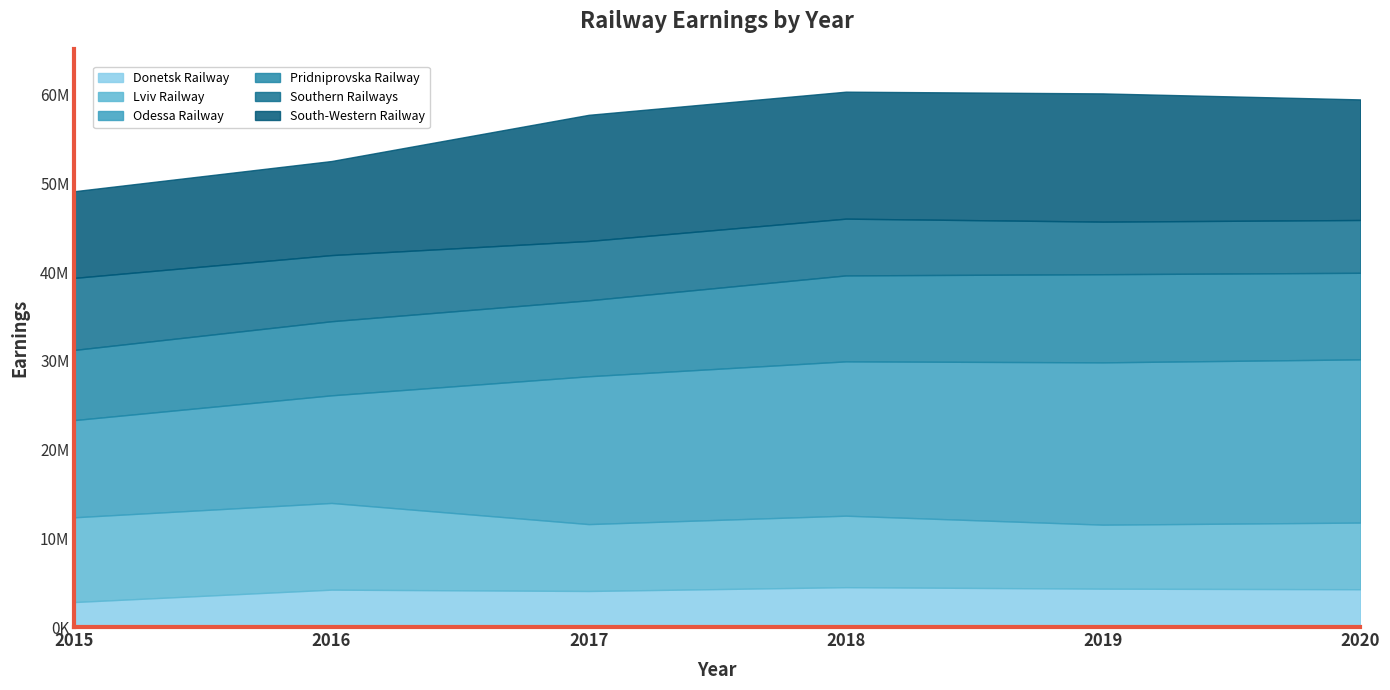

Which series has the largest total across all categories?

ODESSA_RAILWAY